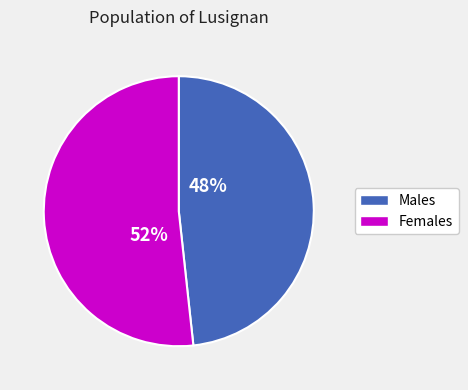

Is there any slice that represents more than half of the pie?

Yes